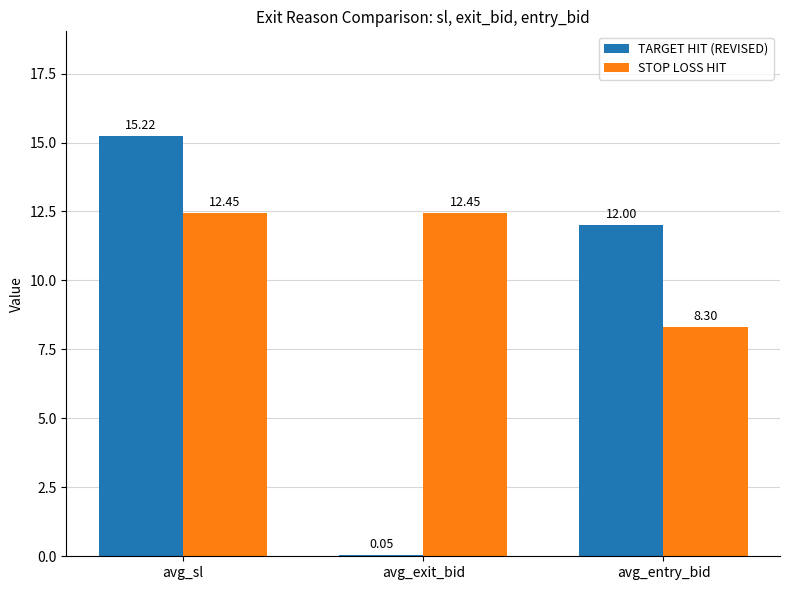

Between avg_sl and avg_entry_bid, which series saw the biggest shift?

STOP LOSS HIT